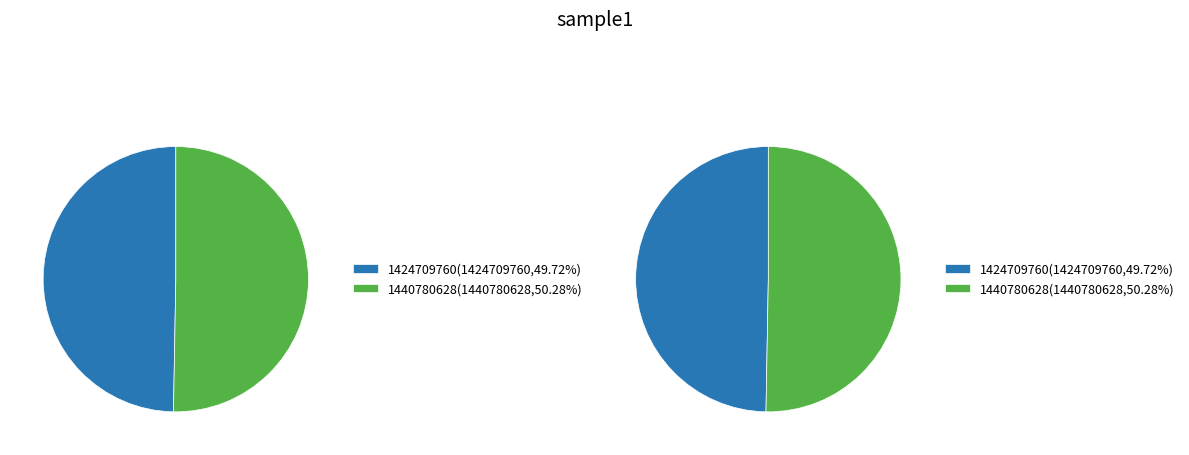

Do 1424709760 and 1440780628 together represent more than half of the pie?

Yes